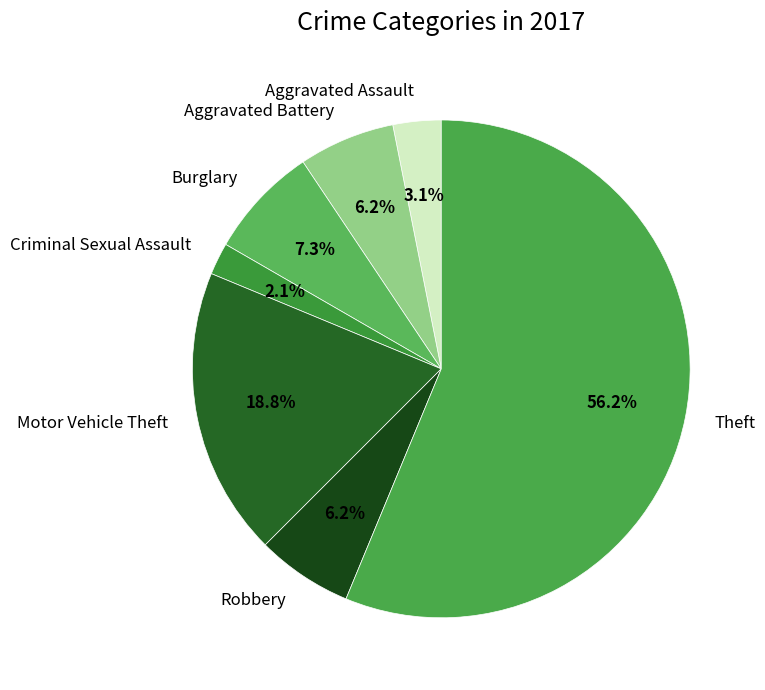

Approximately how many times larger is the value at Burglary compared to Criminal Sexual Assault?

3.5